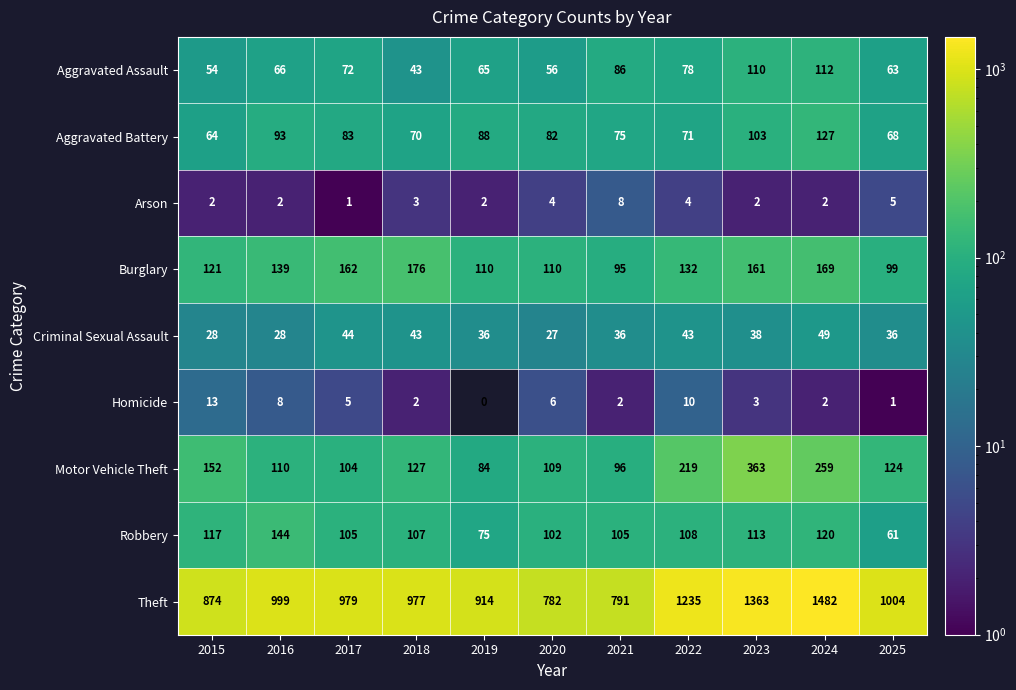

What is the difference between the second highest and second lowest values in the Theft series?

572